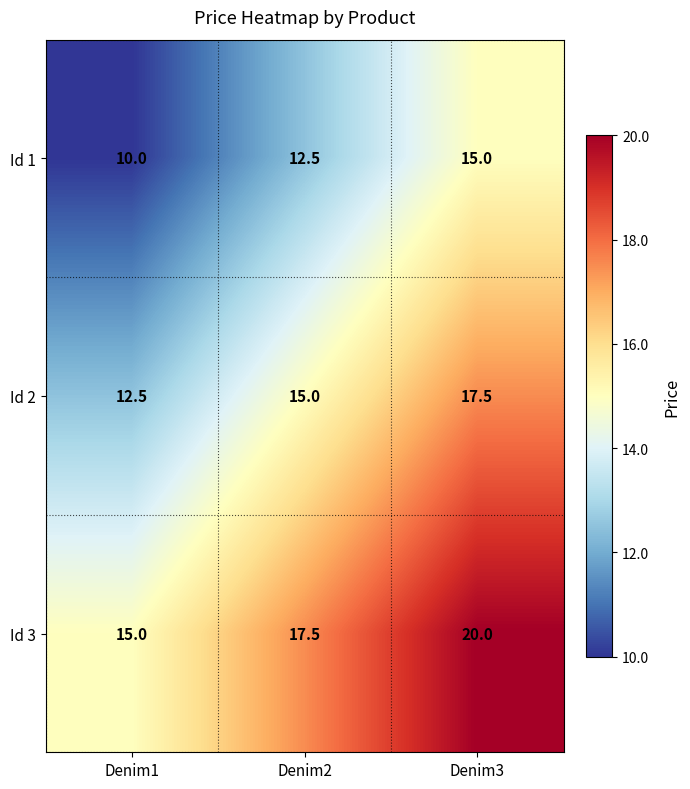

At which label does Id 1 first exceed 12?

Denim2